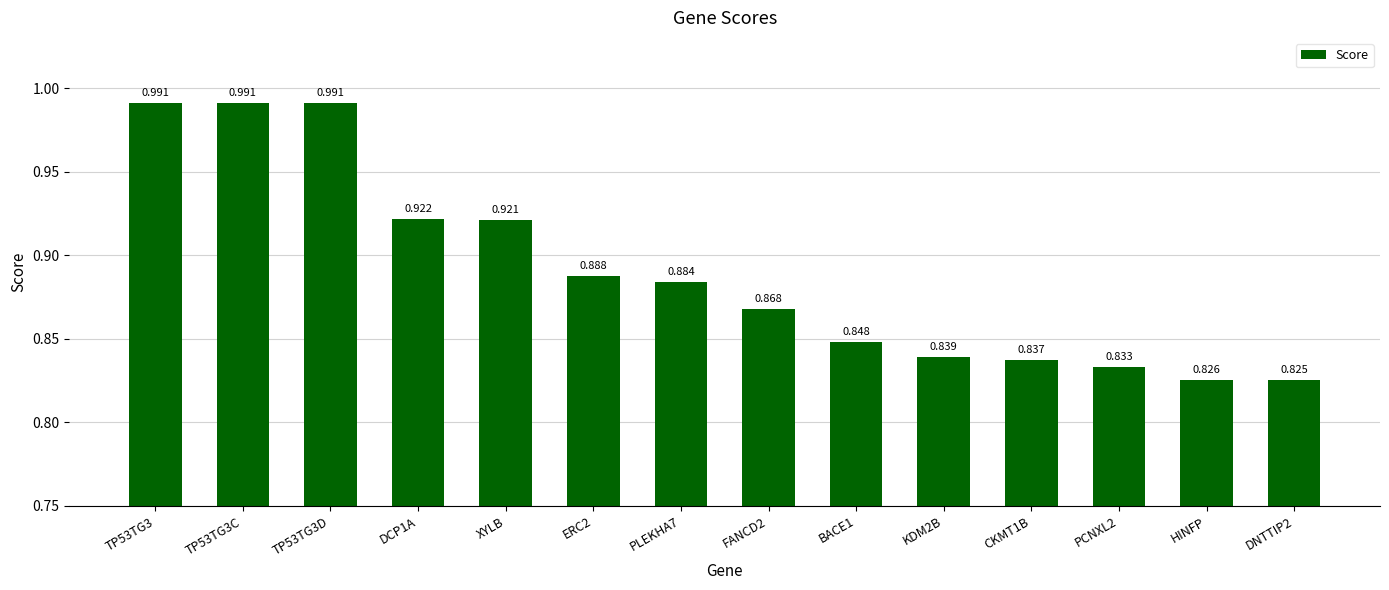

Are the bars horizontal?

No